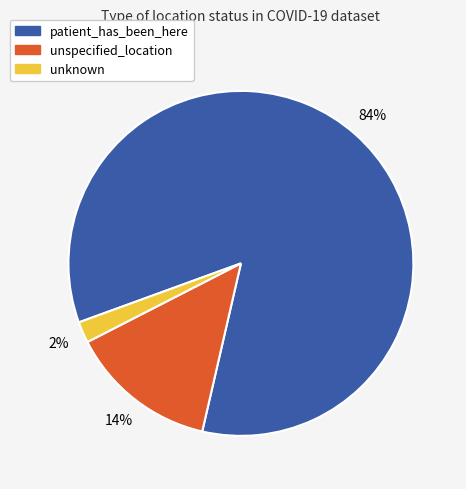

Between patient_has_been_here and unknown, which is larger?

patient_has_been_here